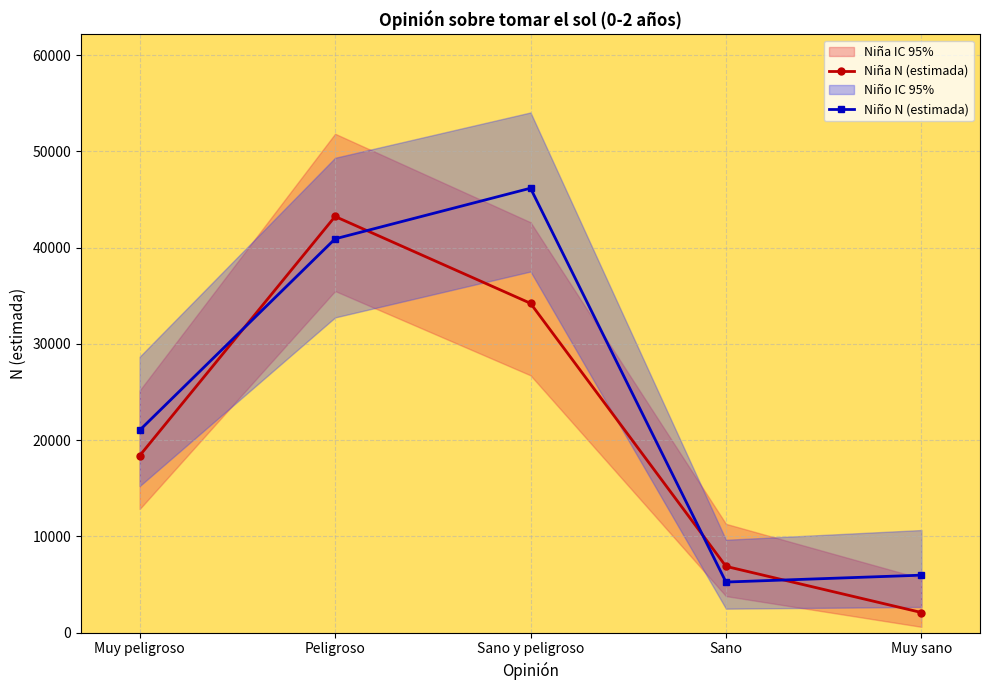

After their last crossing, which series has the higher values: Niña N (estimada) or Niño N (estimada)?

Niño N (estimada)